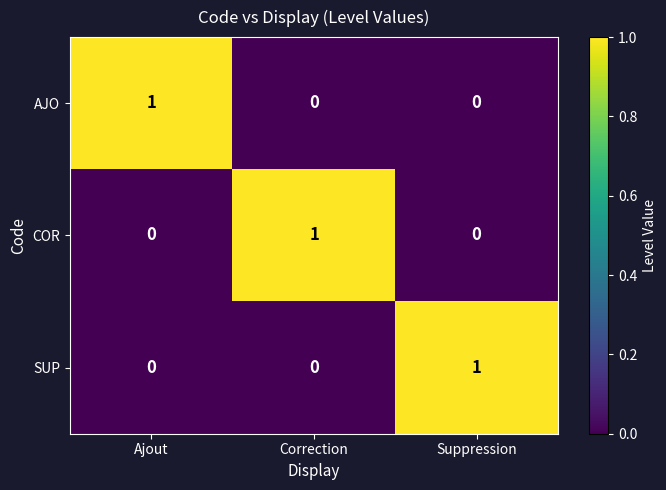

Count the COR values in the range 0 to 1.

3